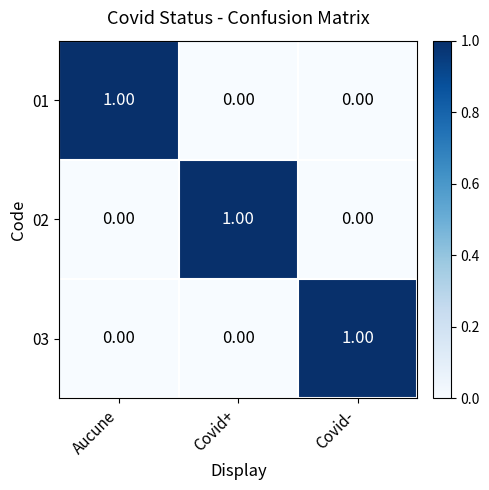

What is the difference between the highest and lowest values at Aucune?

1